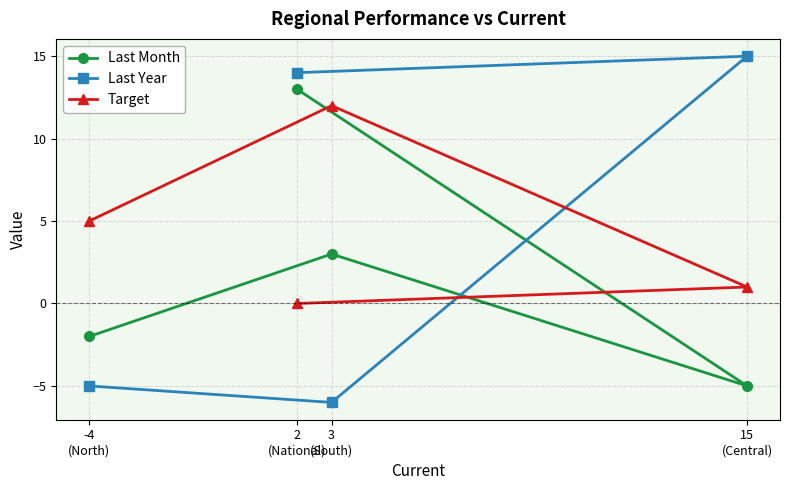

How many values in the Last Month series exceed 3?

1